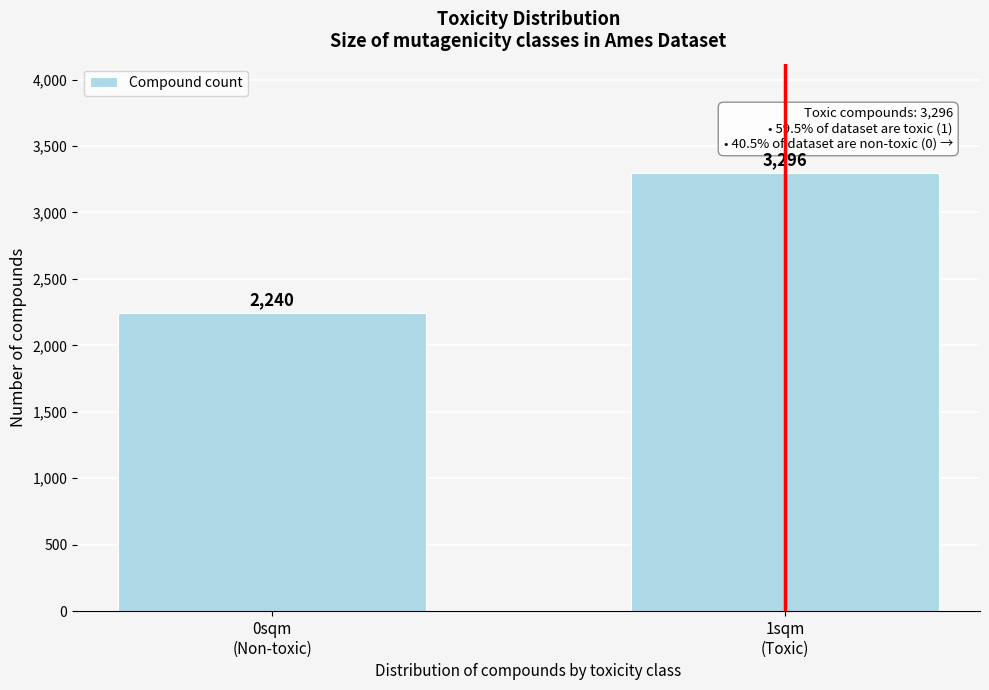

Reading right to left, extract all data points from this chart.

3296	2240